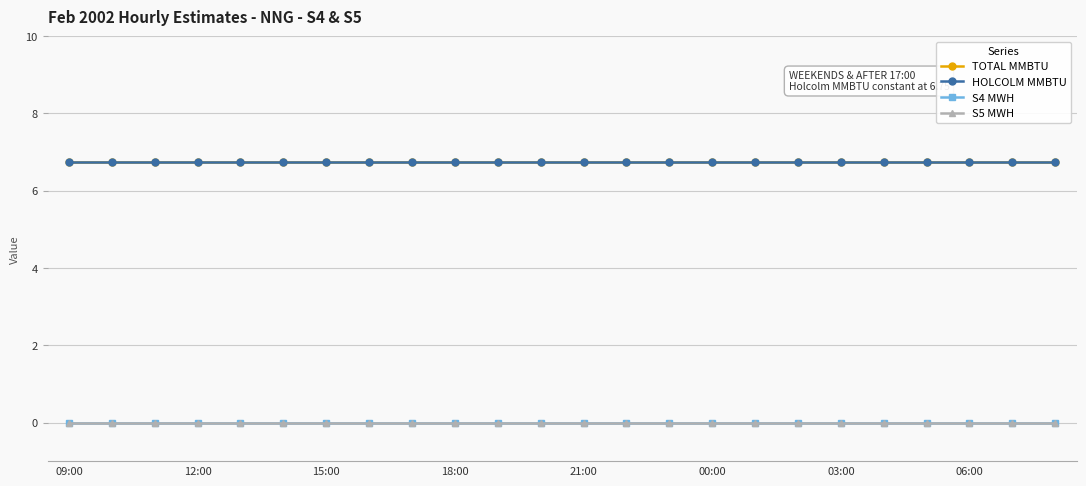

Is this an area chart (filled region under the line)?

No